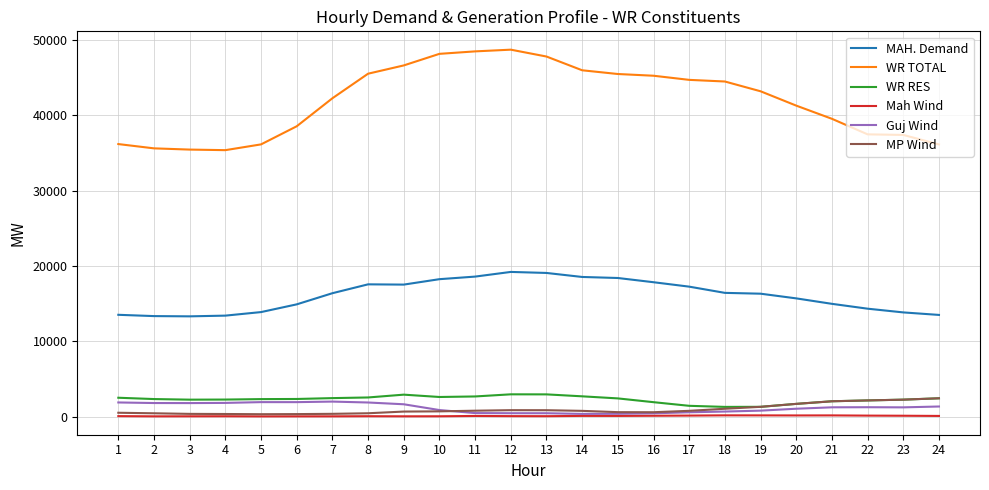

The value of MAH. Demand at 7 is 22984.6. True or false?

False